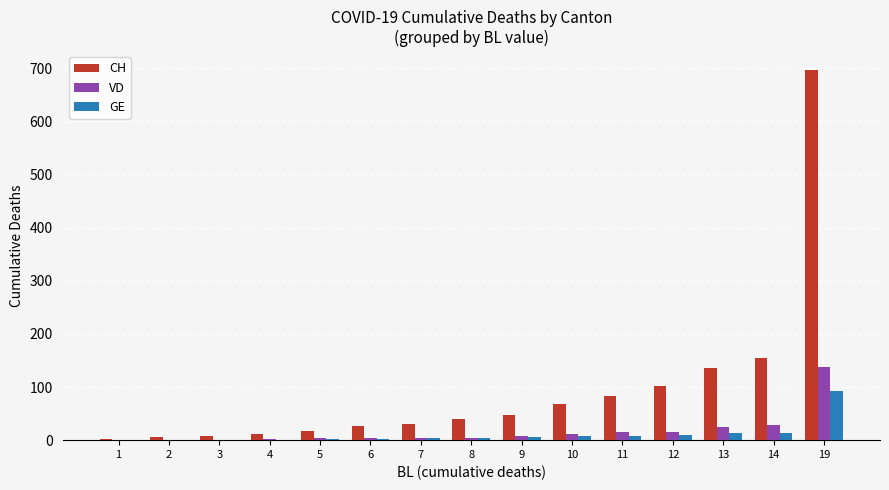

How many groups of bars are there?

15